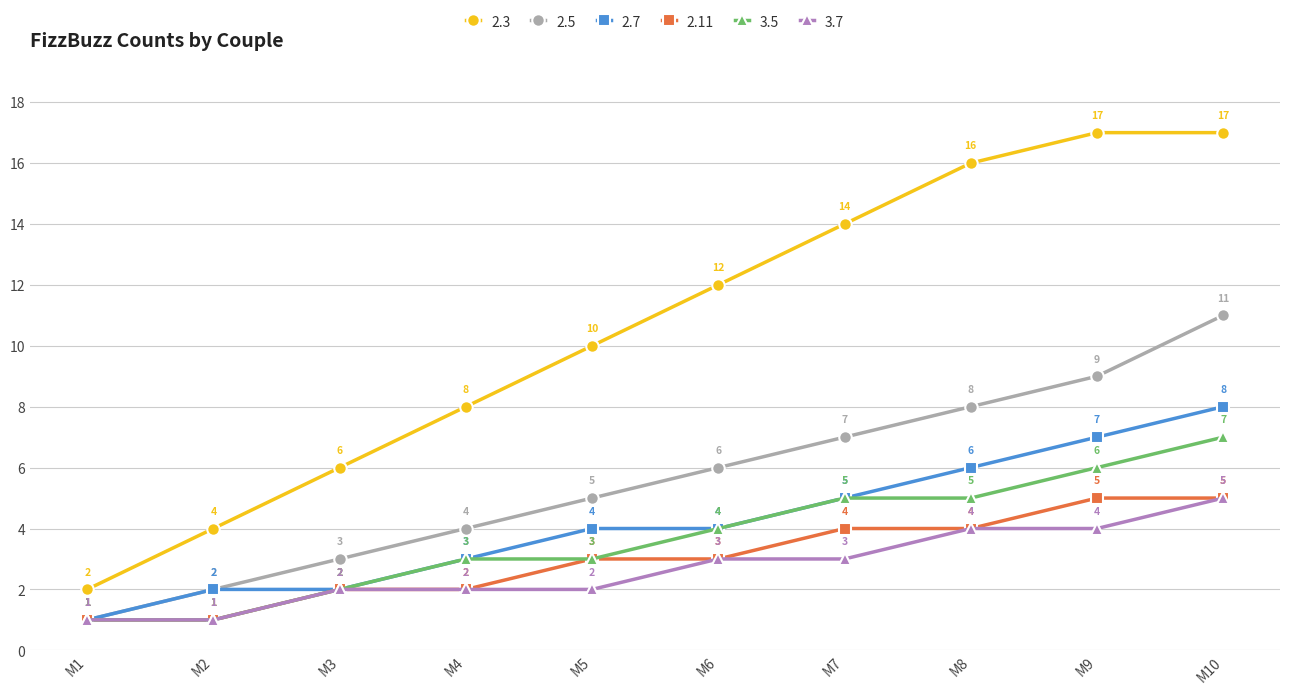

What is the value of the 2.7 point at the 10th from the left?

8